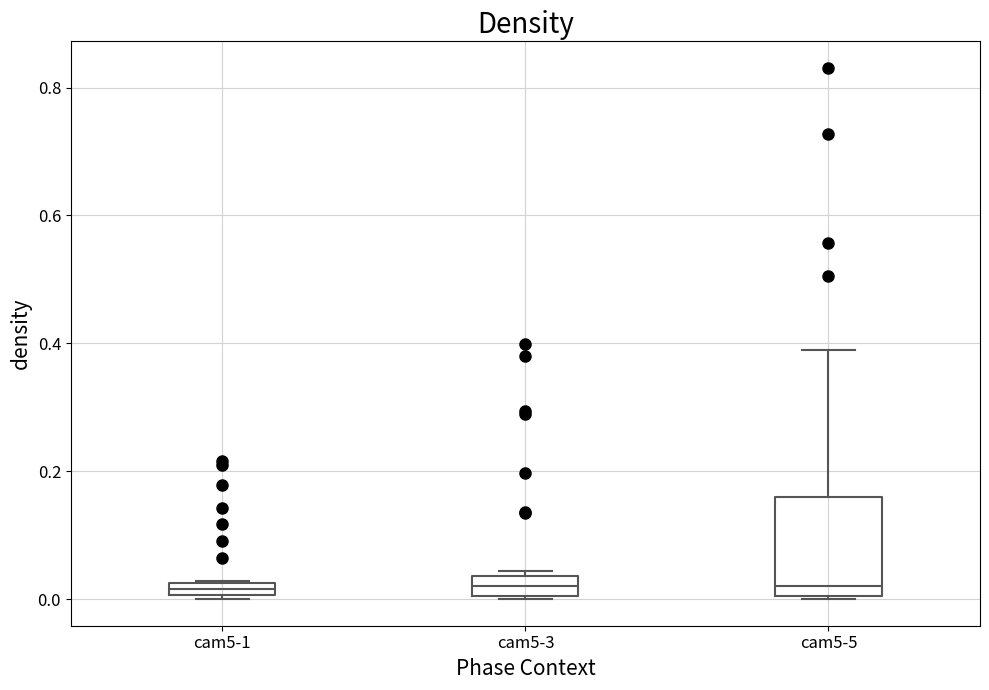

Which box is the tallest, from its lower edge to its upper edge?

cam5-5